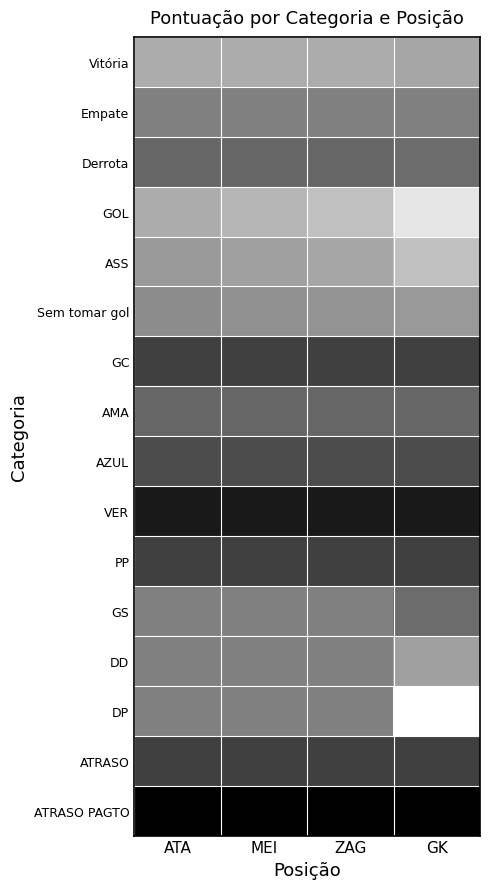

What is the minimum value shown in the chart?

-20.0